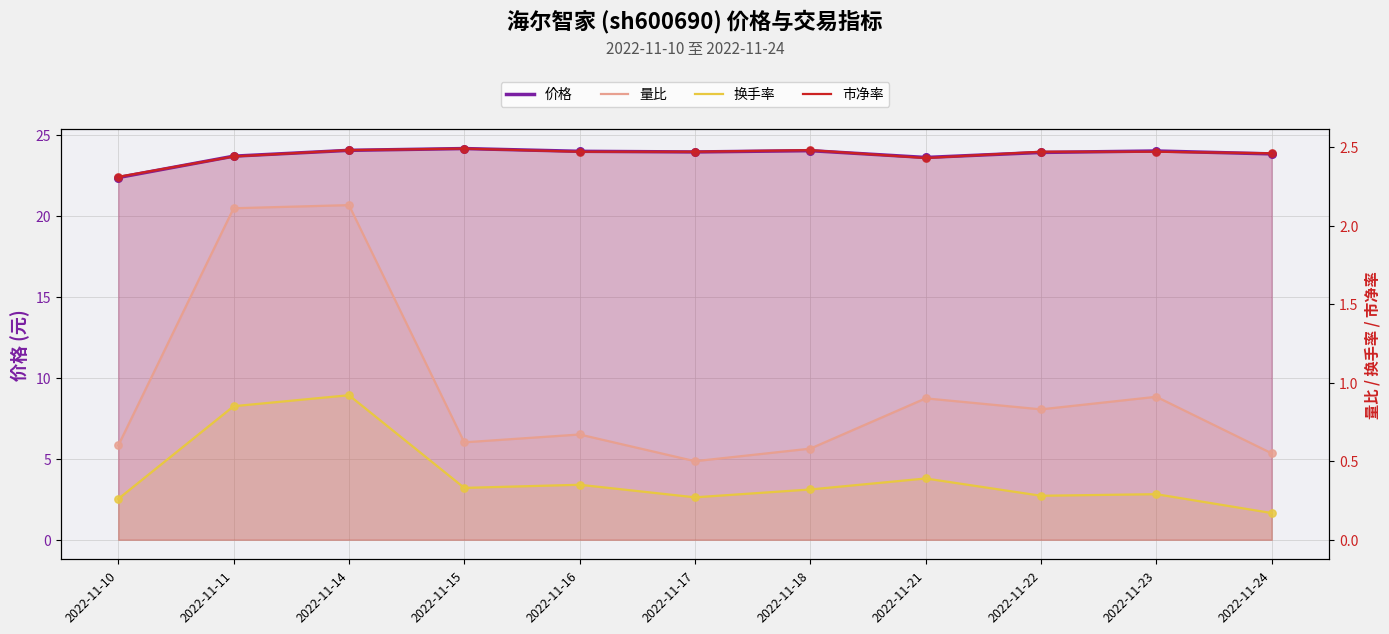

Which series has the largest total across all categories?

价格